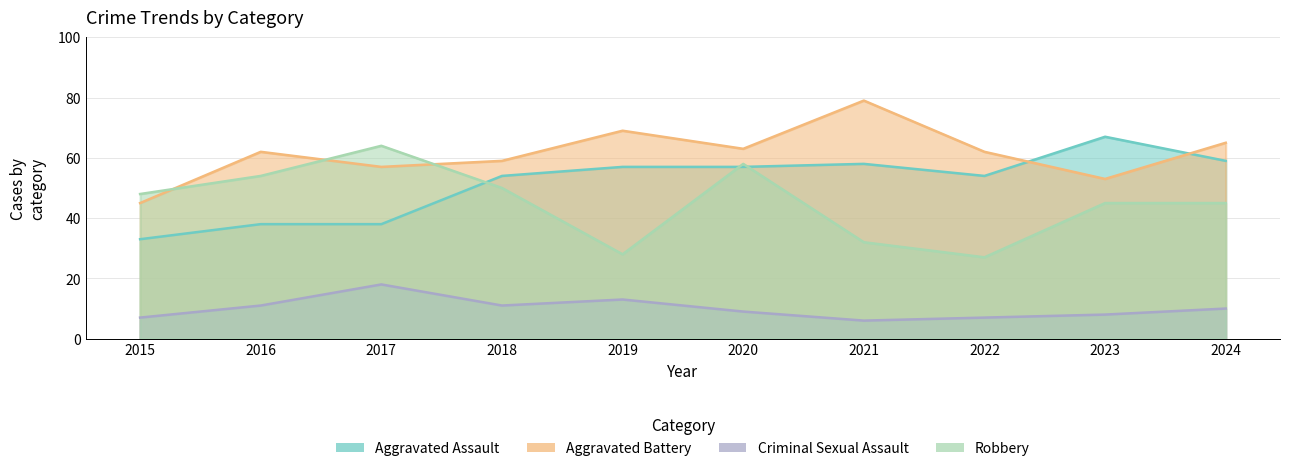

What value does the Aggravated Assault series have at 2023, to the nearest 10?

70